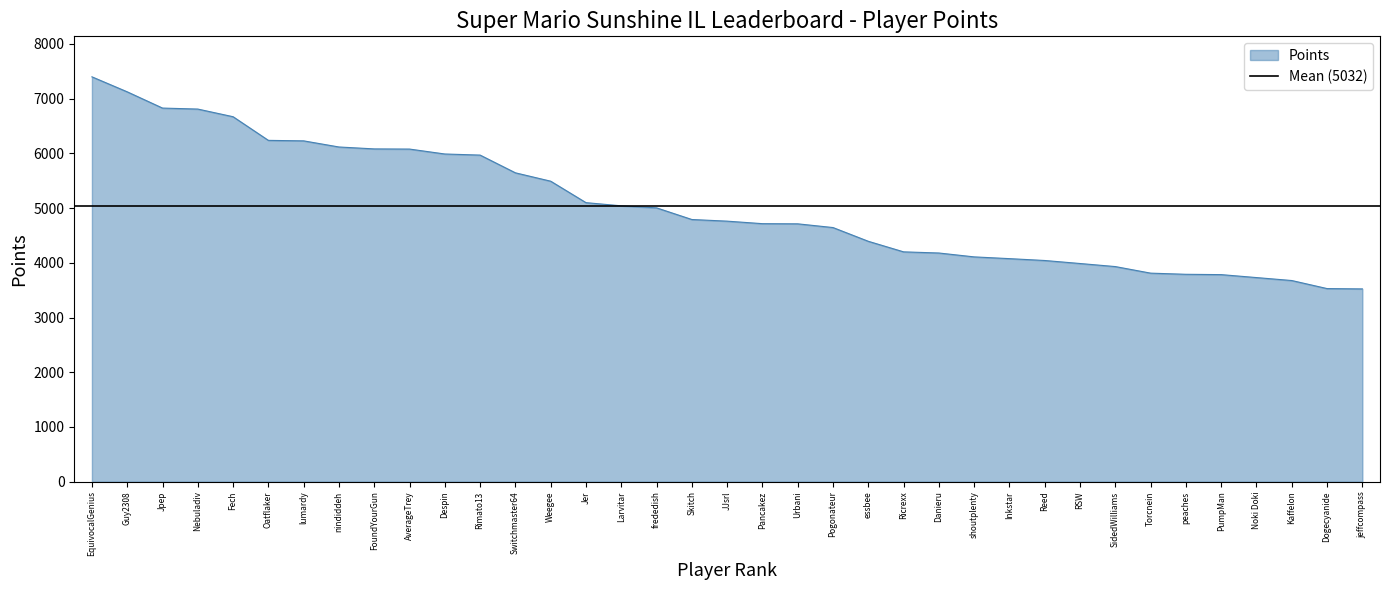

Reading left to right, transcribe all the data shown in this chart.

7398	7124	6827	6809	6669	6237	6228	6116	6081	6078	5988	5968	5644	5491	5099	5041	5004	4791	4761	4715	4712	4644	4393	4200	4179	4108	4076	4042	3987	3931	3811	3790	3784	3730	3676	3529	3523